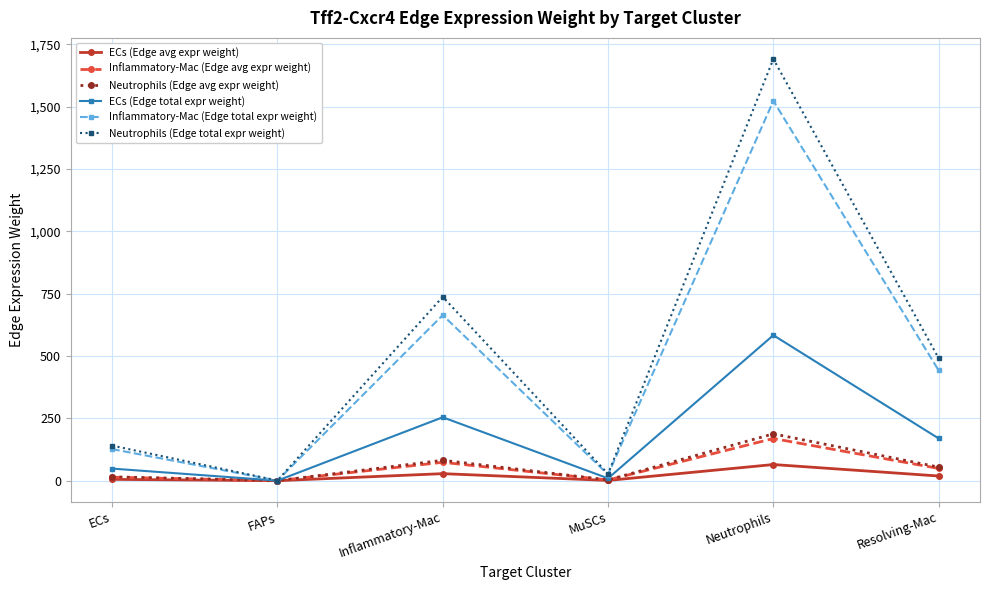

Where is Inflammatory-Mac (Edge total expr weight) nearest to the value 761?

Inflammatory-Mac